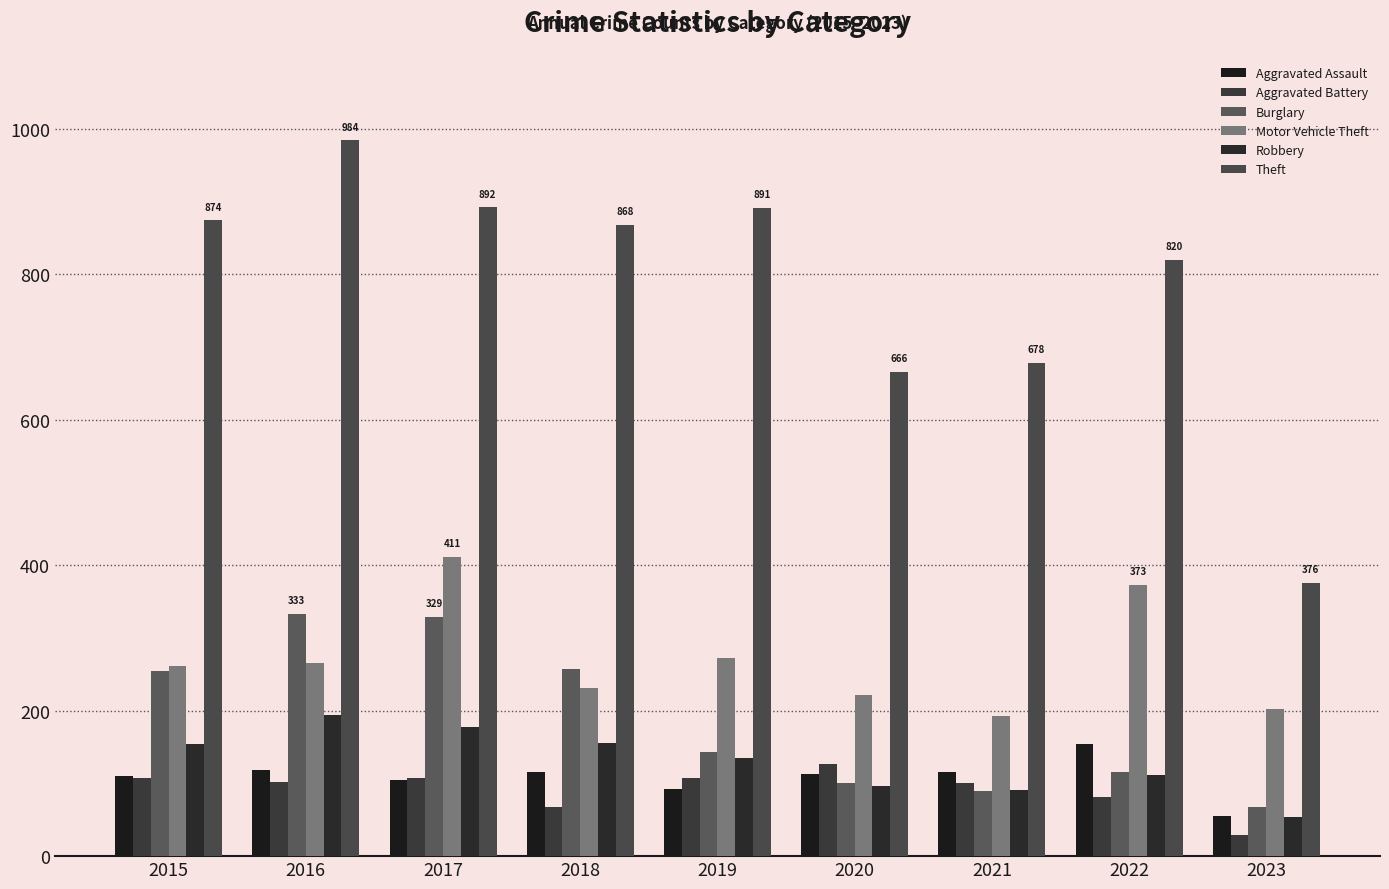

Reading right to left, what are all the values shown in this chart?

Aggravated Assault: 2023=55	2022=154	2021=115	2020=113	2019=92	2018=115	2017=105	2016=118	2015=110
Aggravated Battery: 2023=29	2022=81	2021=100	2020=126	2019=108	2018=67	2017=108	2016=102	2015=108
Burglary: 2023=67	2022=116	2021=90	2020=100	2019=143	2018=257	2017=329	2016=333	2015=254
Motor Vehicle Theft: 2023=202	2022=373	2021=193	2020=222	2019=273	2018=231	2017=411	2016=265	2015=261
Robbery: 2023=54	2022=111	2021=91	2020=97	2019=135	2018=155	2017=178	2016=194	2015=154
Theft: 2023=376	2022=820	2021=678	2020=666	2019=891	2018=868	2017=892	2016=984	2015=874